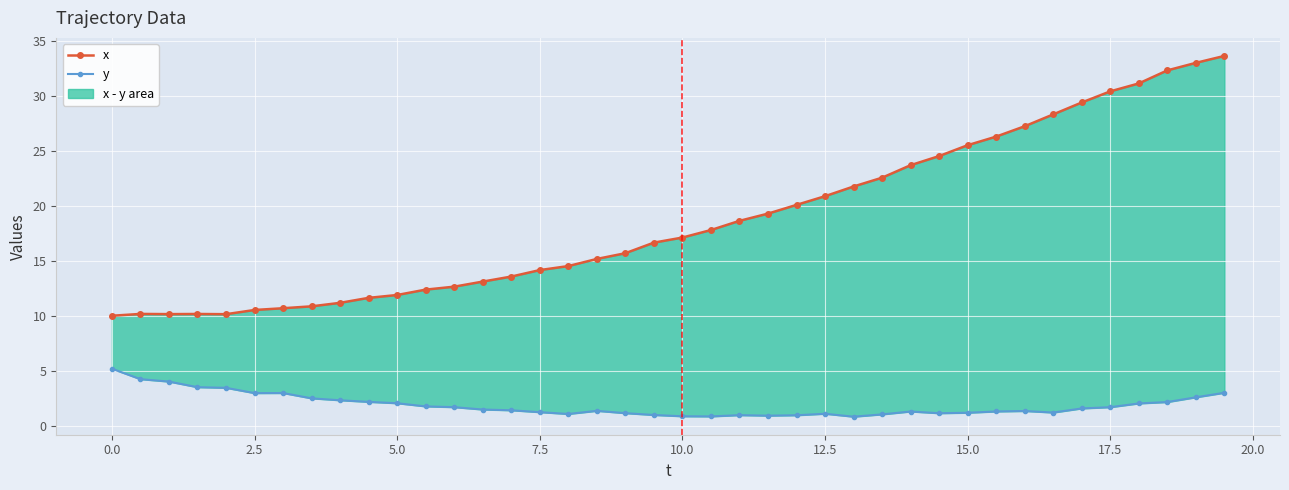

List the series in order of their overall mean, highest first.

x, y